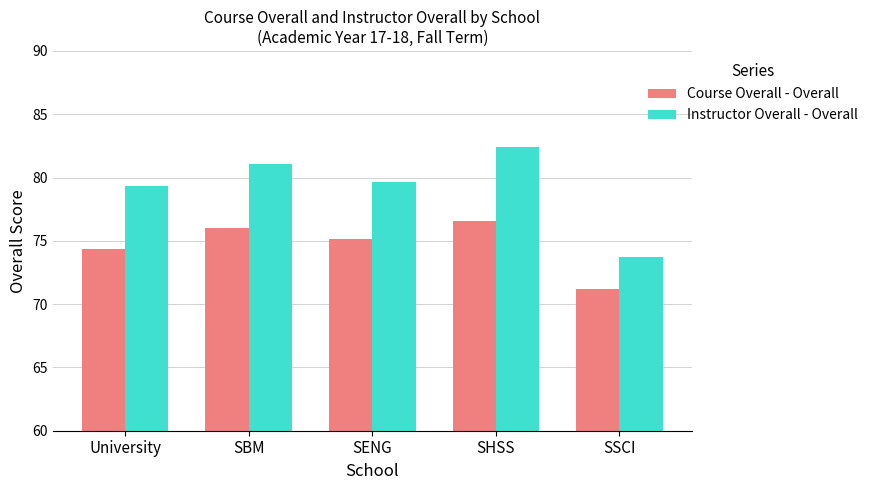

At which label is Instructor Overall - Overall closest to 78?

University